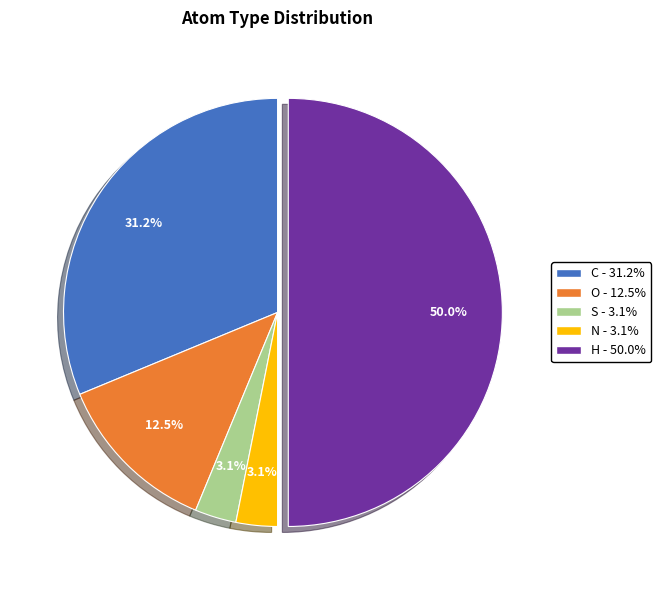

To the nearest percent, what portion does N represent?

3%